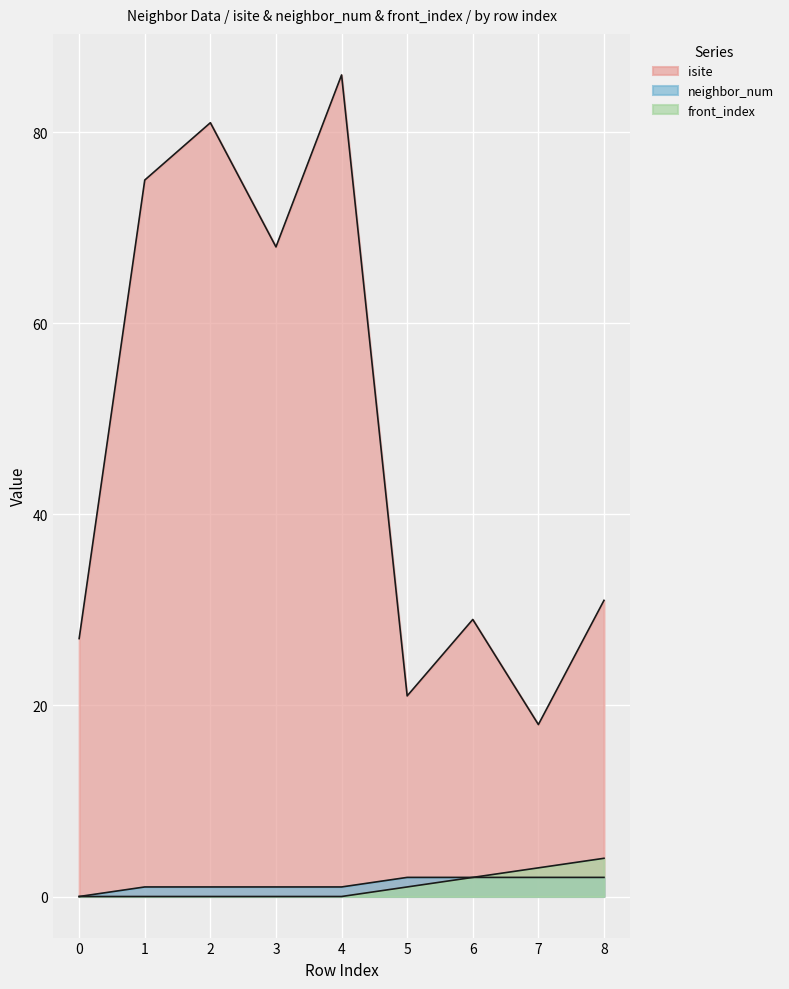

Which series changed the most between 2 and 3?

isite